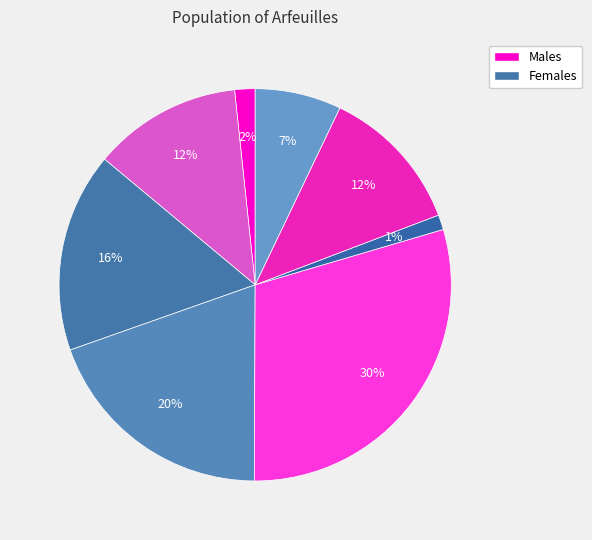

How many segments does this pie chart have?

8